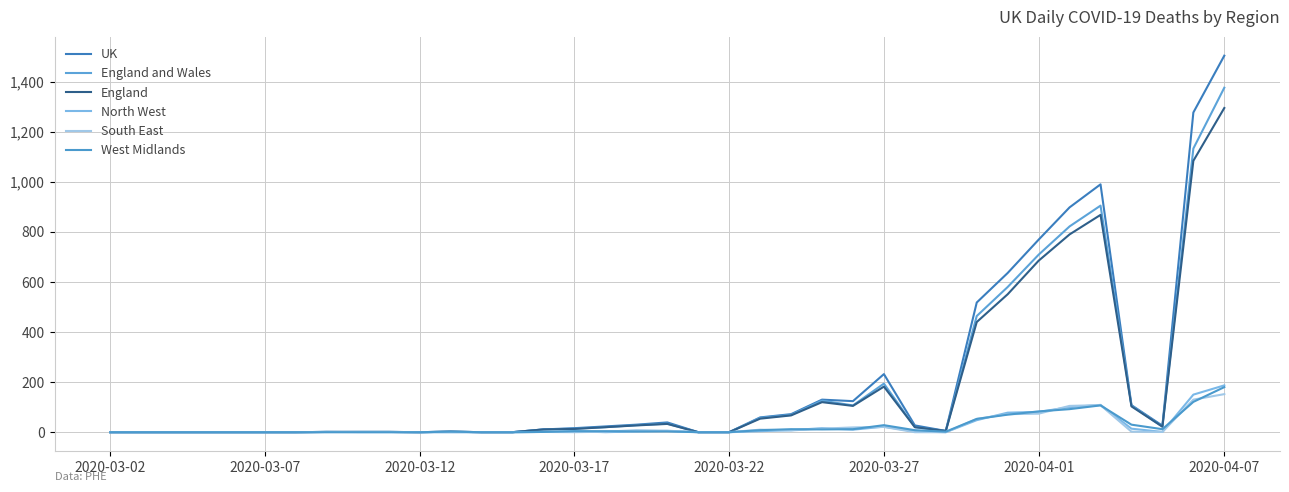

True or false: South East and UK cross at least once.

False